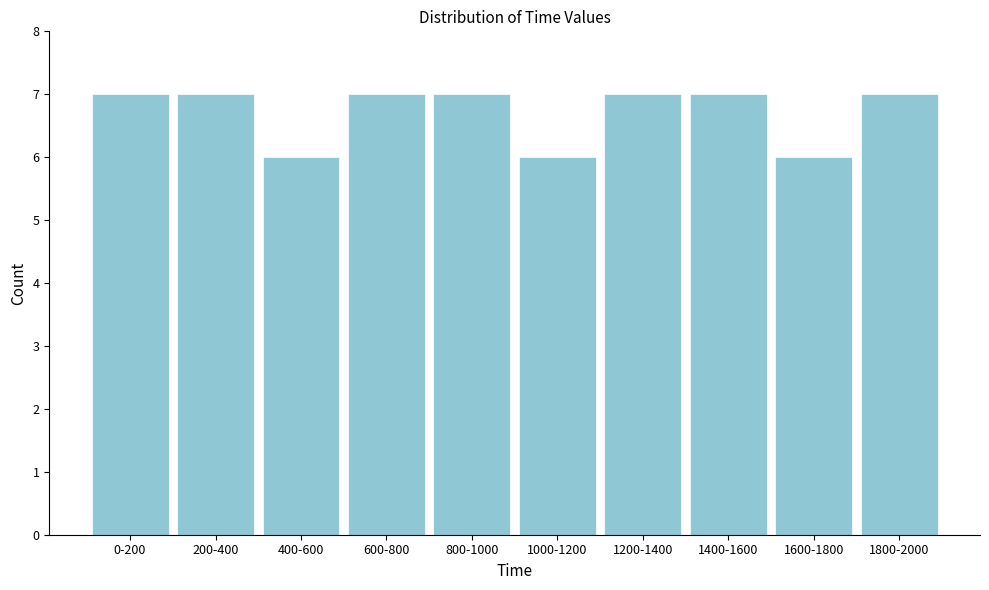

Reading left to right, transcribe all the data shown in this chart.

0-200=7	200-400=7	400-600=6	600-800=7	800-1000=7	1000-1200=6	1200-1400=7	1400-1600=7	1600-1800=6	1800-2000=7